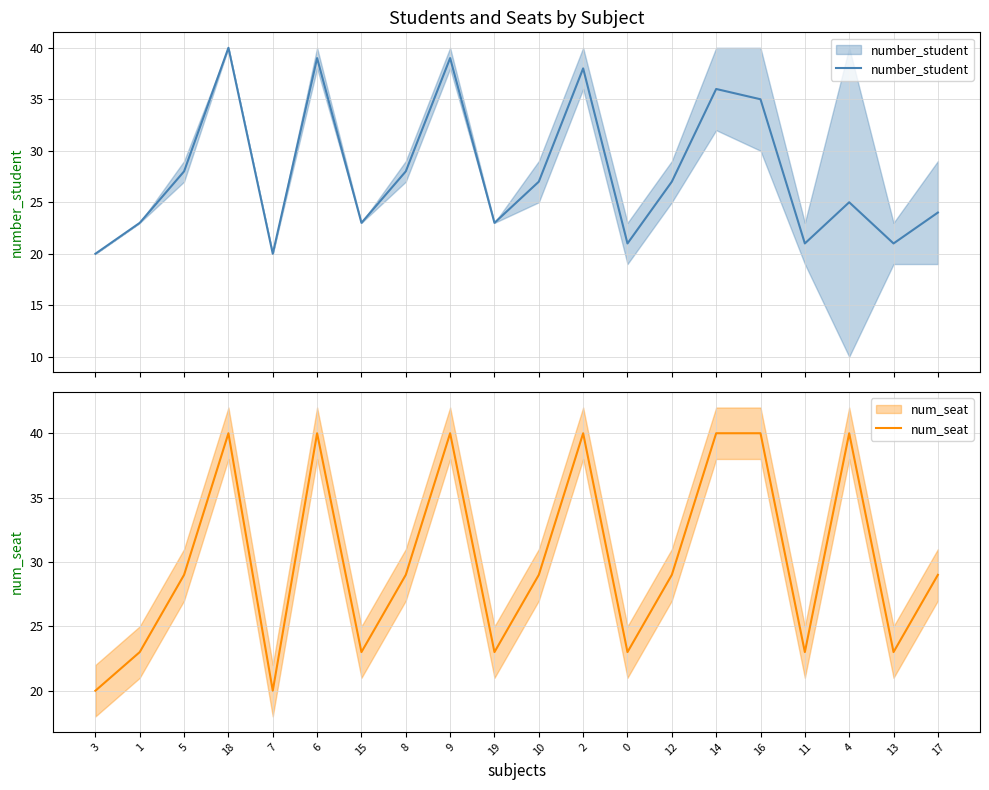

What is the spread (max minus min) of values at 6?

1